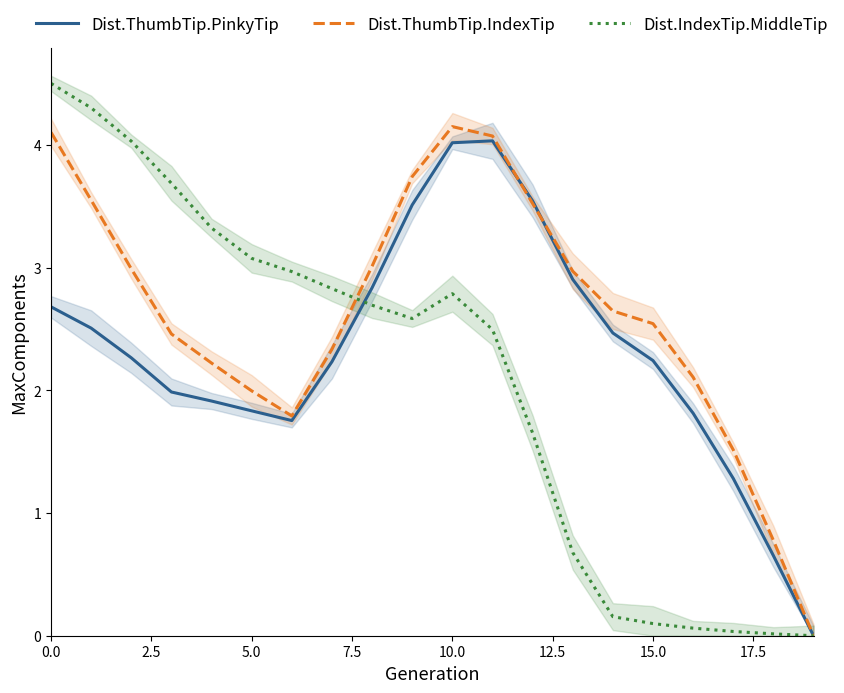

How many categories are shown in the chart?

20